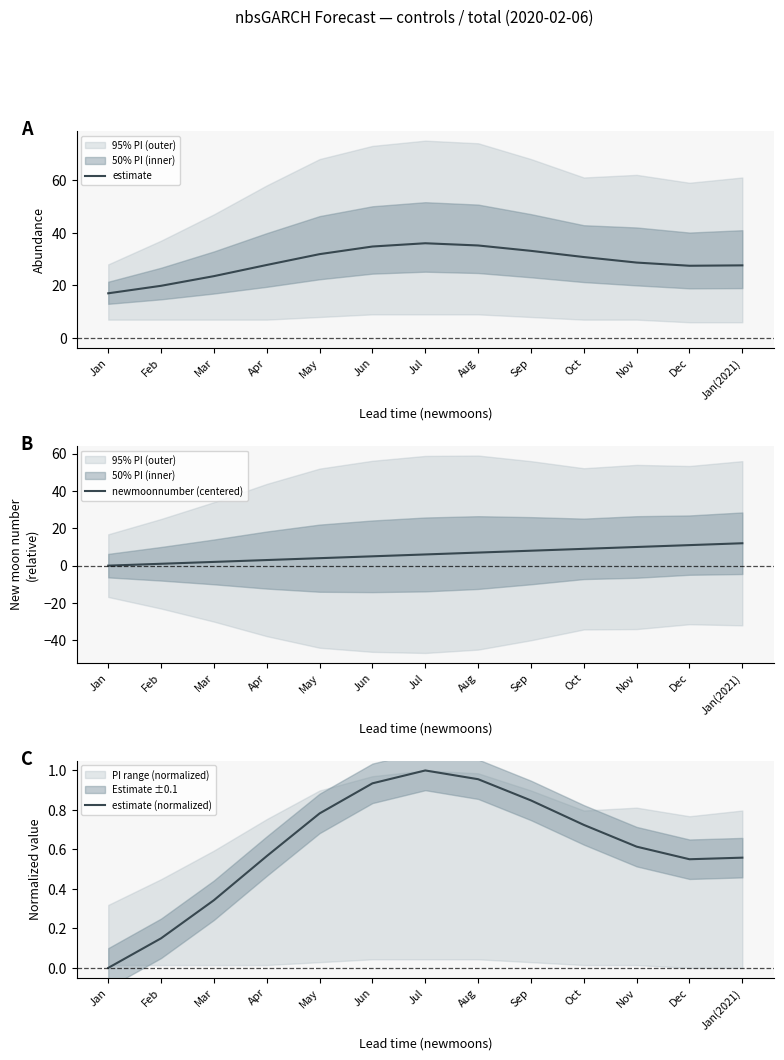

Where is the first local minimum for estimate (normalized)?

Dec